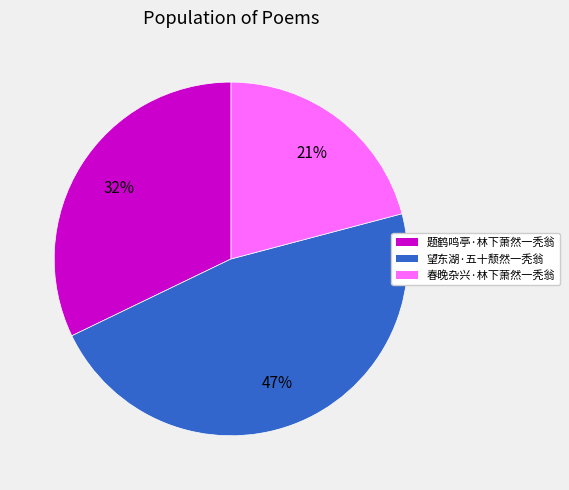

Does any single category account for the majority?

No